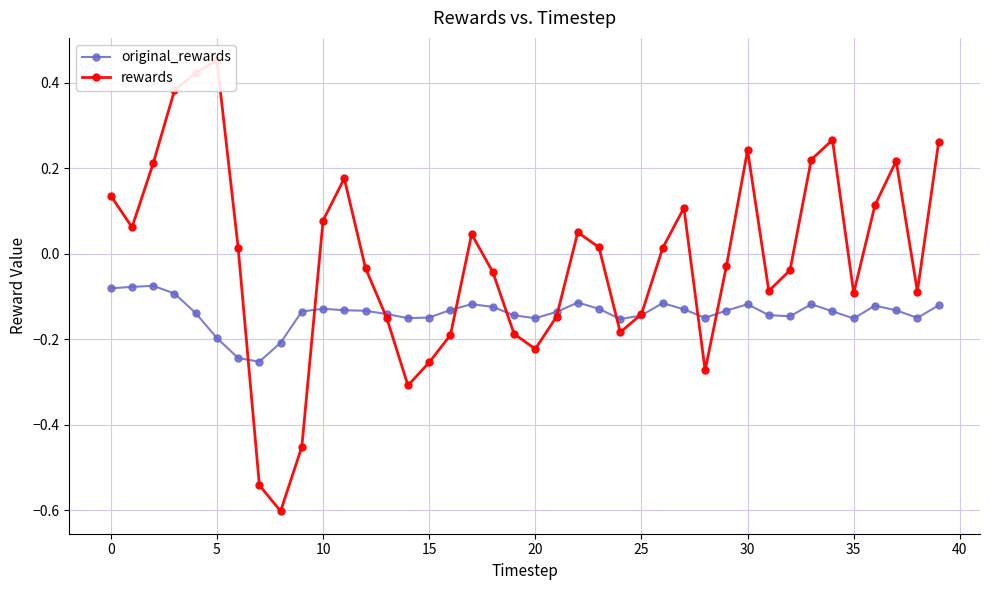

True or false: original_rewards has more than 0 interior local peaks.

True